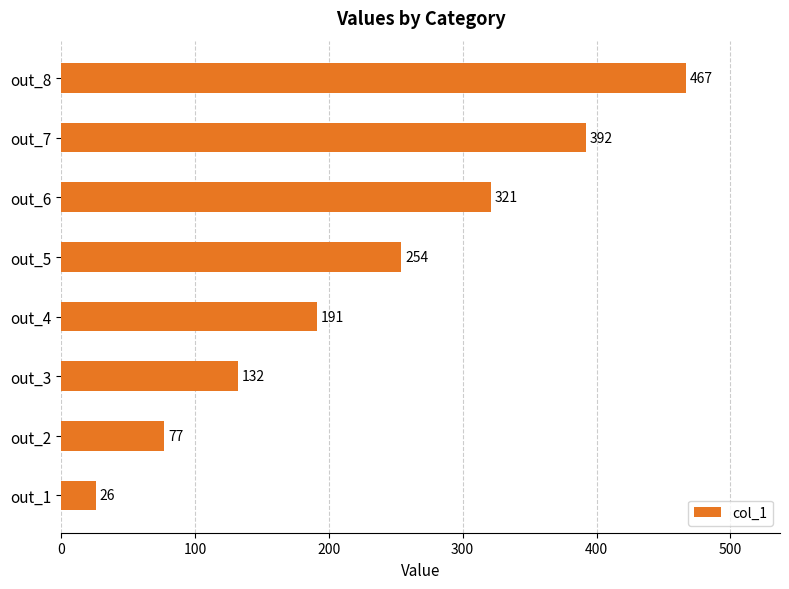

The value at out_3 is 132. True or false?

True